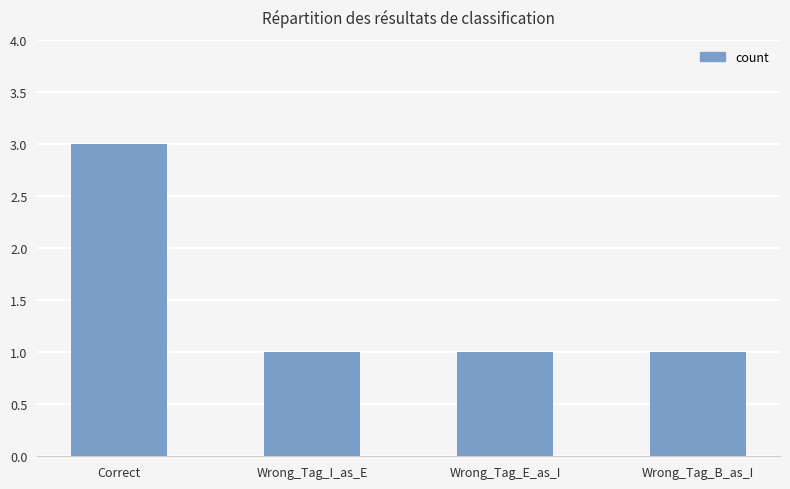

What is the sum of the values at Wrong_Tag_E_as_I and Wrong_Tag_I_as_E?

2